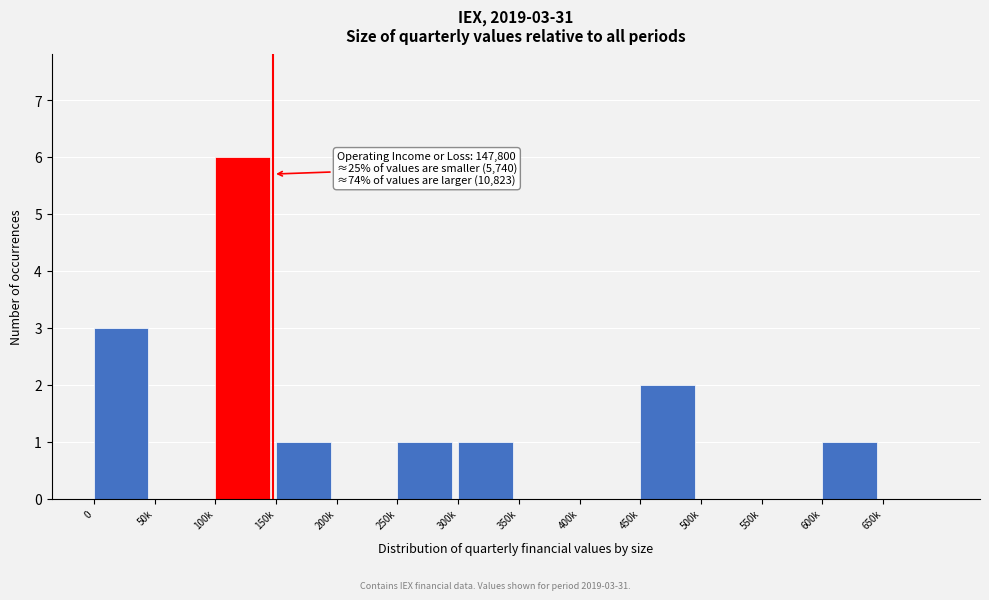

Reading right to left, what are all the values shown in this chart?

650k=0	600k=1	550k=0	500k=0	450k=2	400k=0	350k=0	300k=1	250k=1	200k=0	150k=1	100k=6	50k=0	0=3